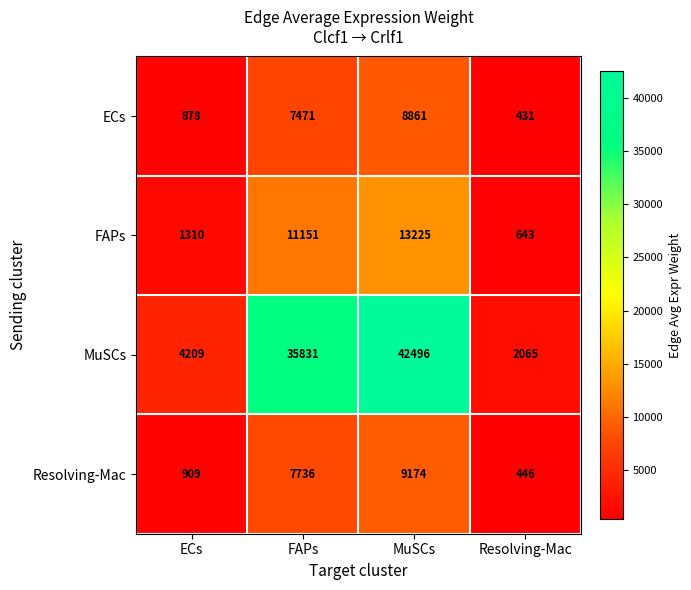

At how many categories does at least one series exceed 25485?

2